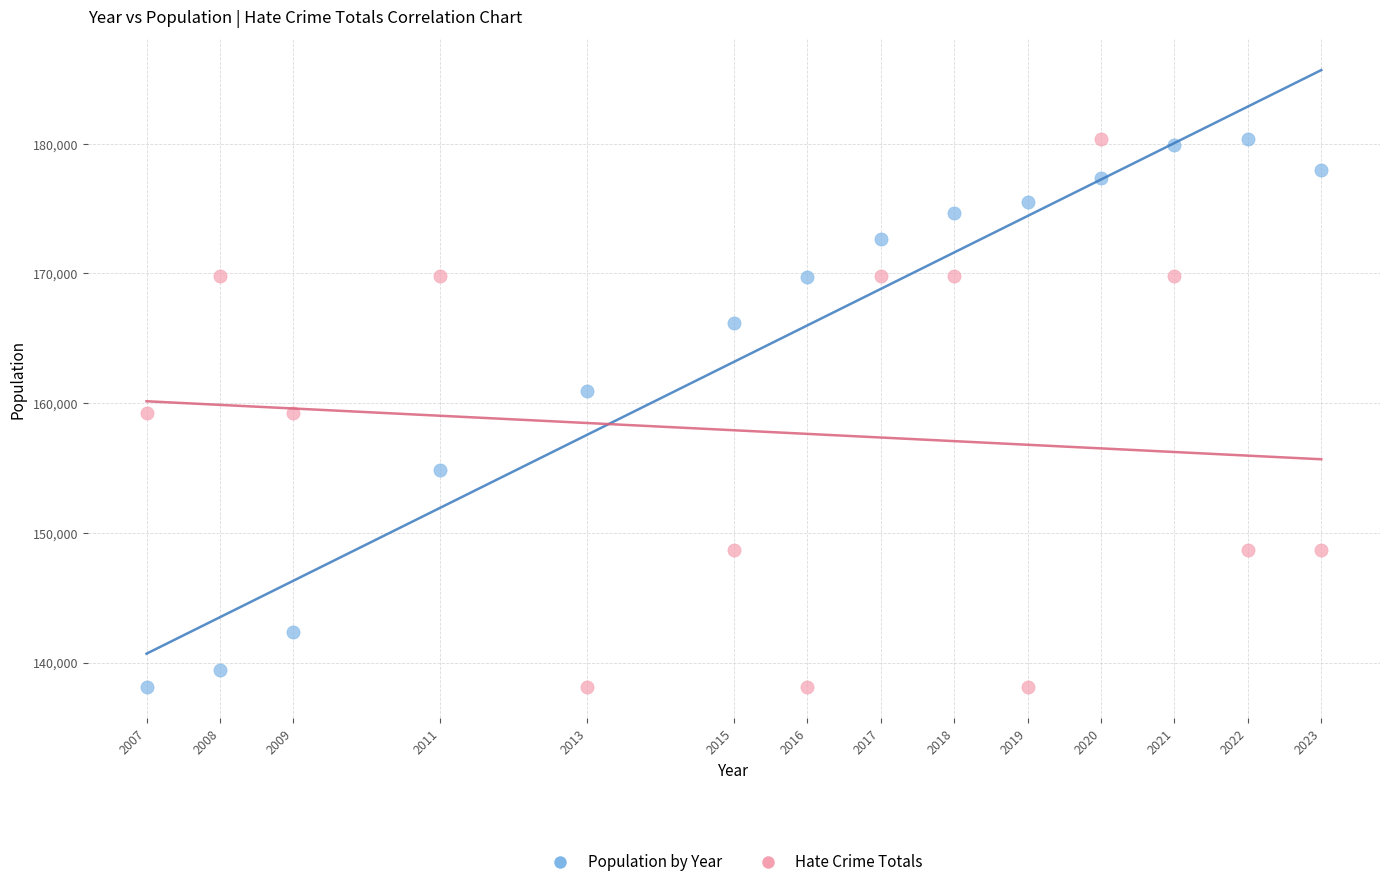

Across all data points, what is the range of X values (max minus min)?

16.0